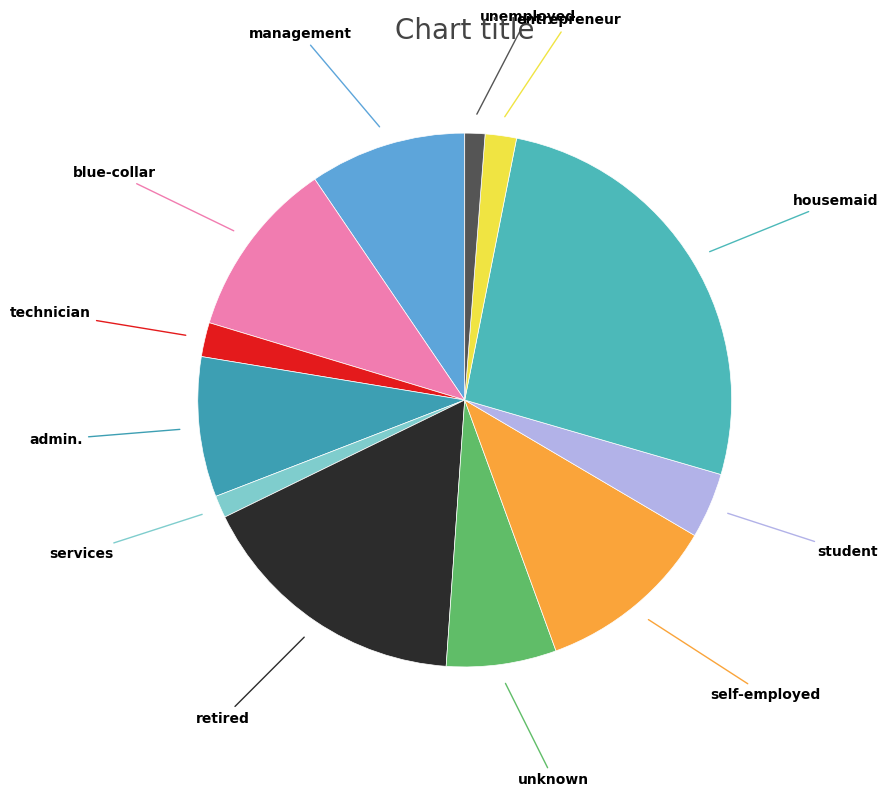

What is the largest slice in the pie chart?

housemaid